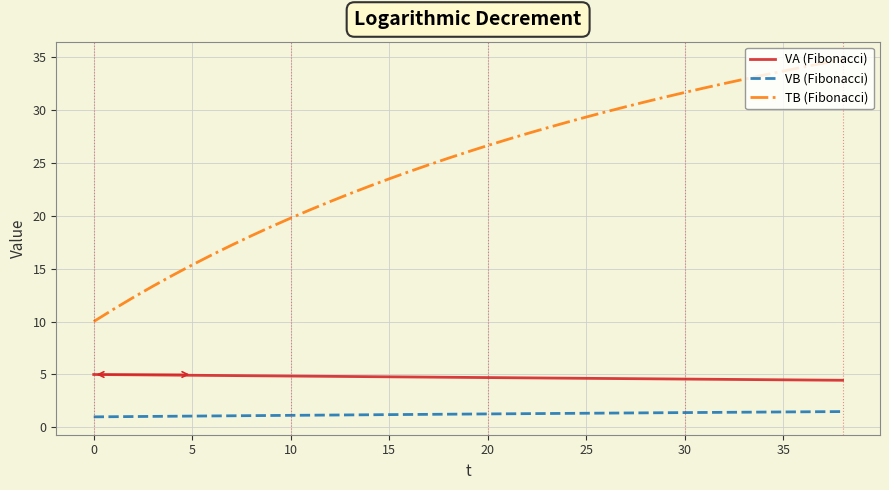

Count the number of data series in this chart.

3